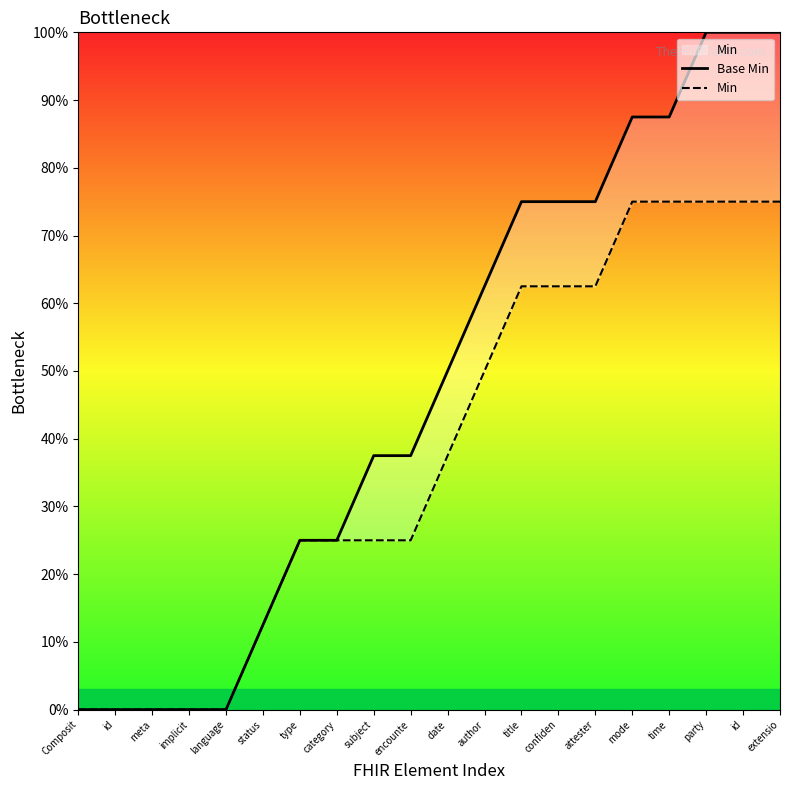

What is the sum of the Base Min values at time and implicit?

87.5